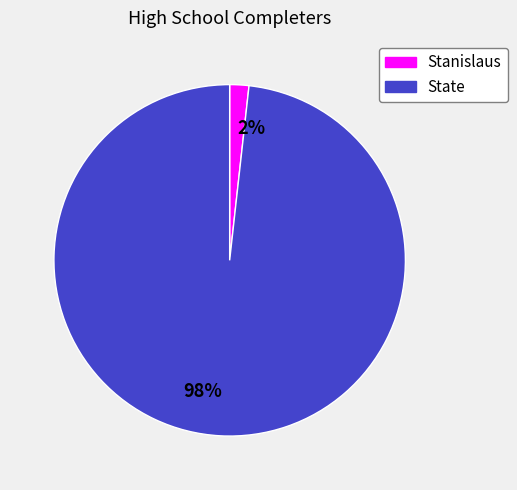

Does any single category account for the majority?

Yes